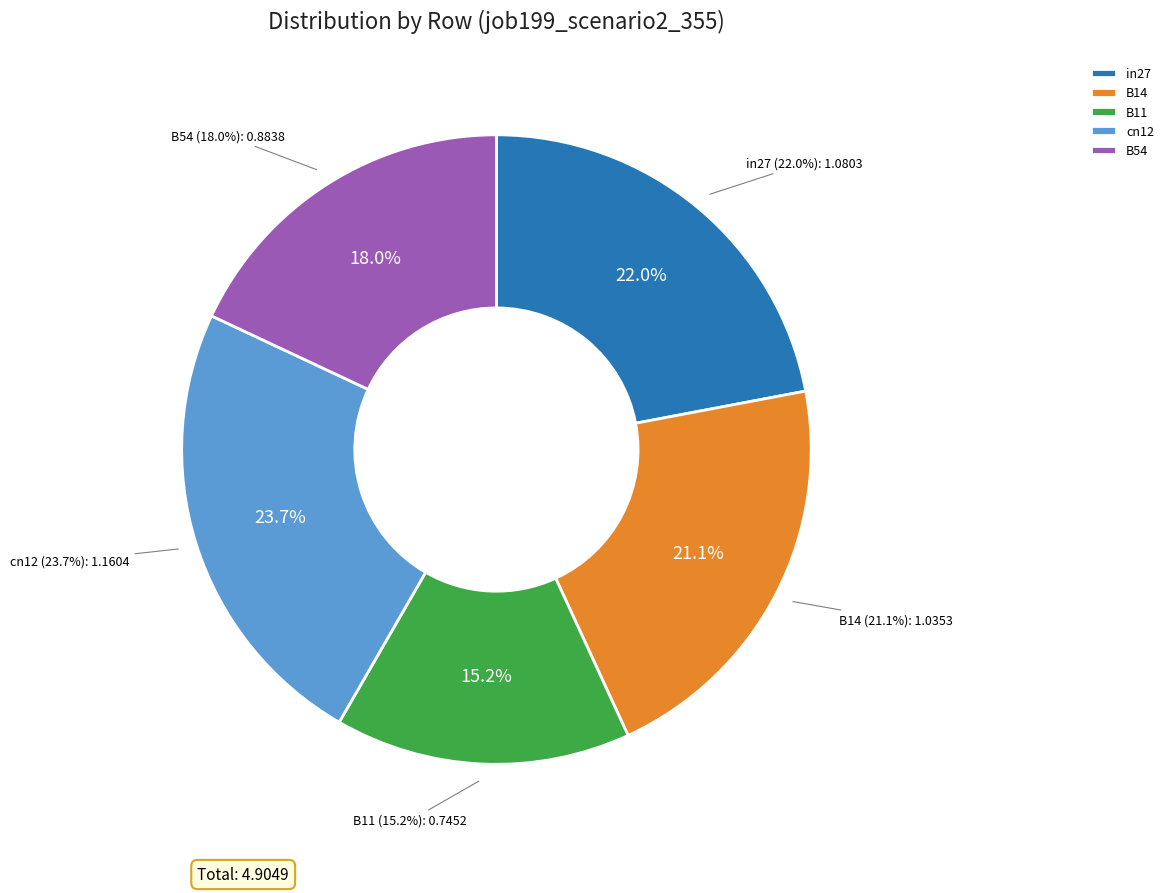

The B14 slice represents 26% of the pie. True or false?

False